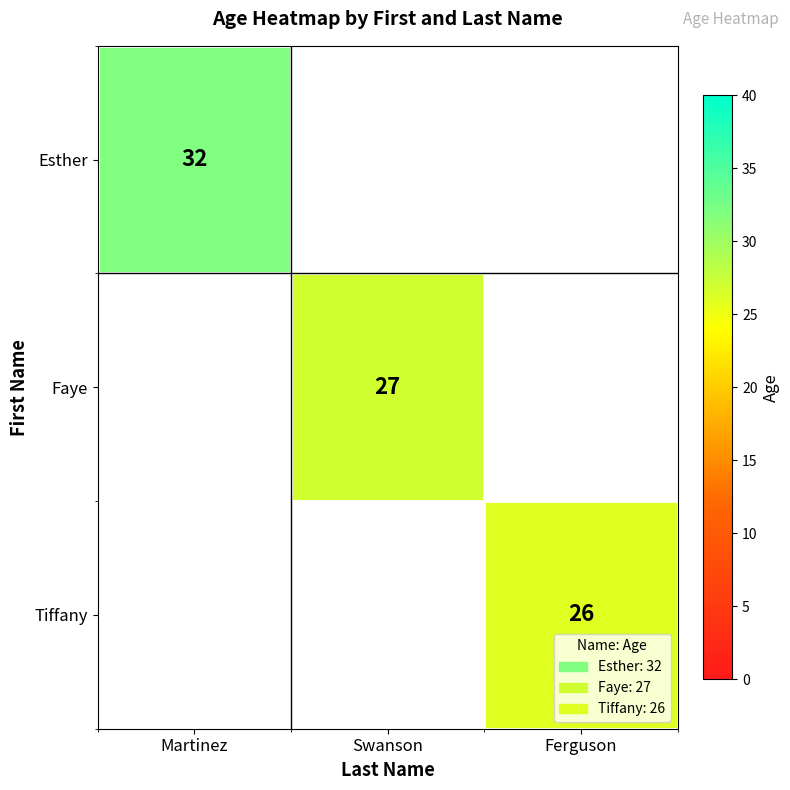

The Tiffany series shows 18 at Ferguson. True or false?

False